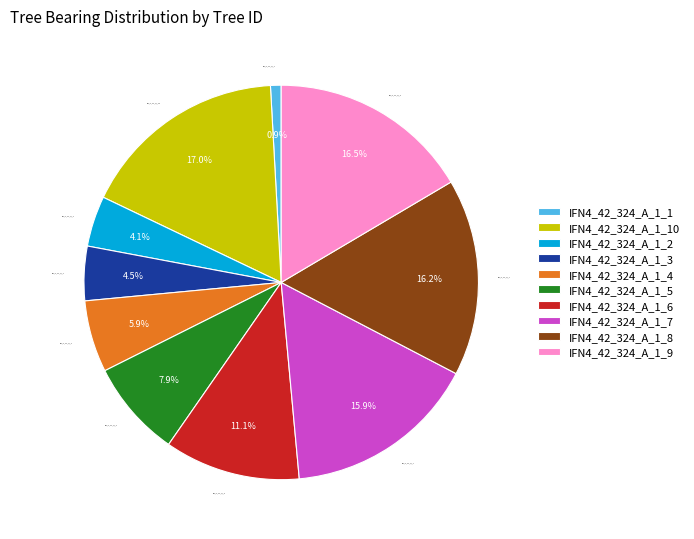

To the nearest percent, what is the difference between the IFN4_42_324_A_1_3 and IFN4_42_324_A_1_8 slice percentages?

12%